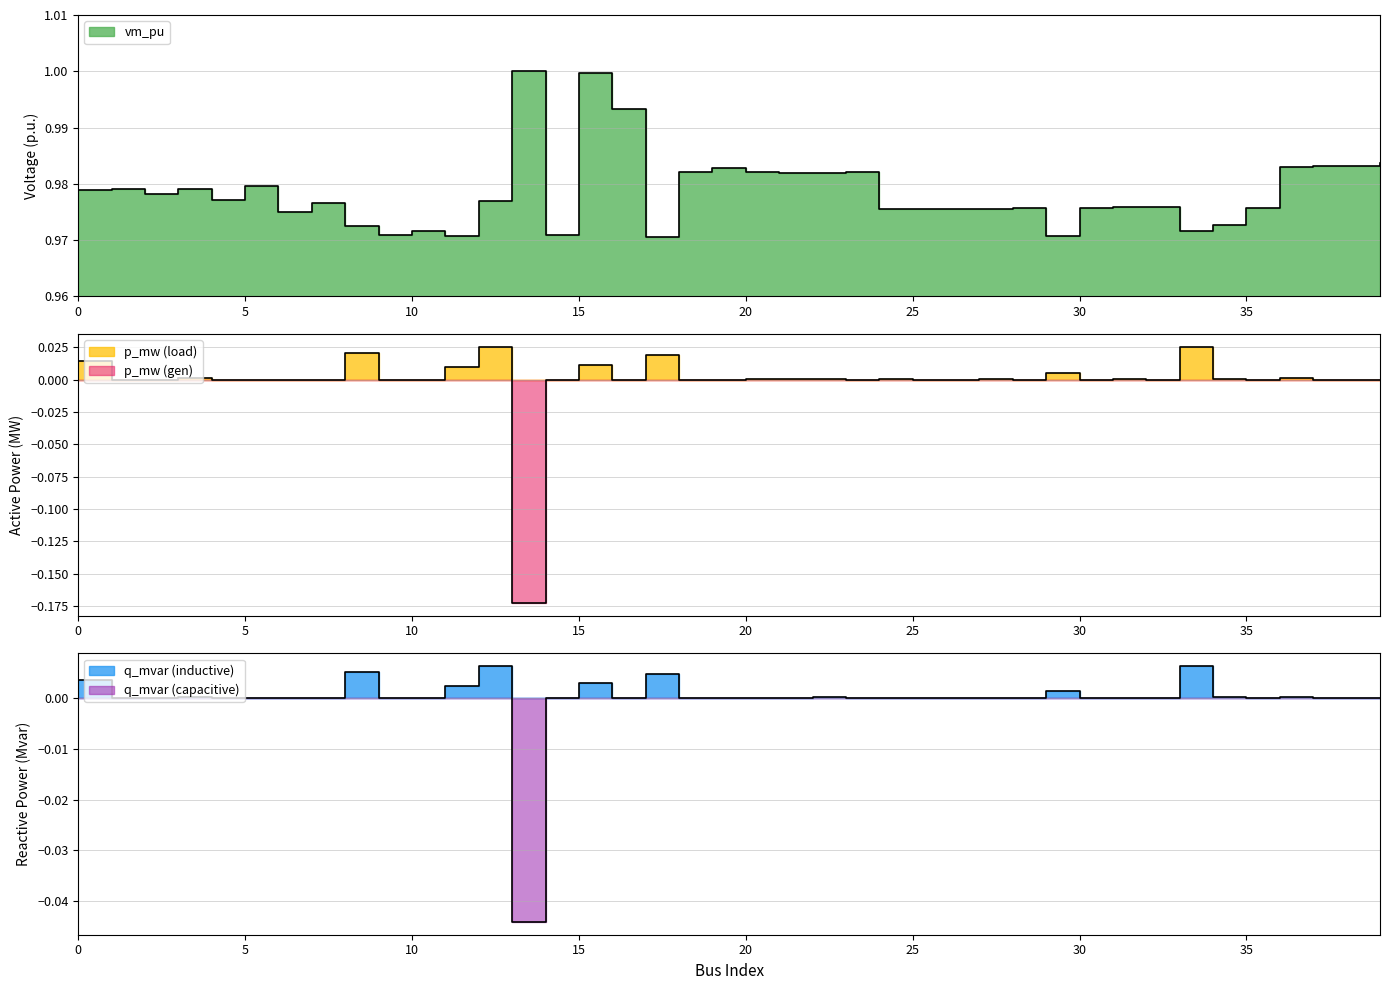

True or false: vm_pu has more than 0 interior local peaks.

True